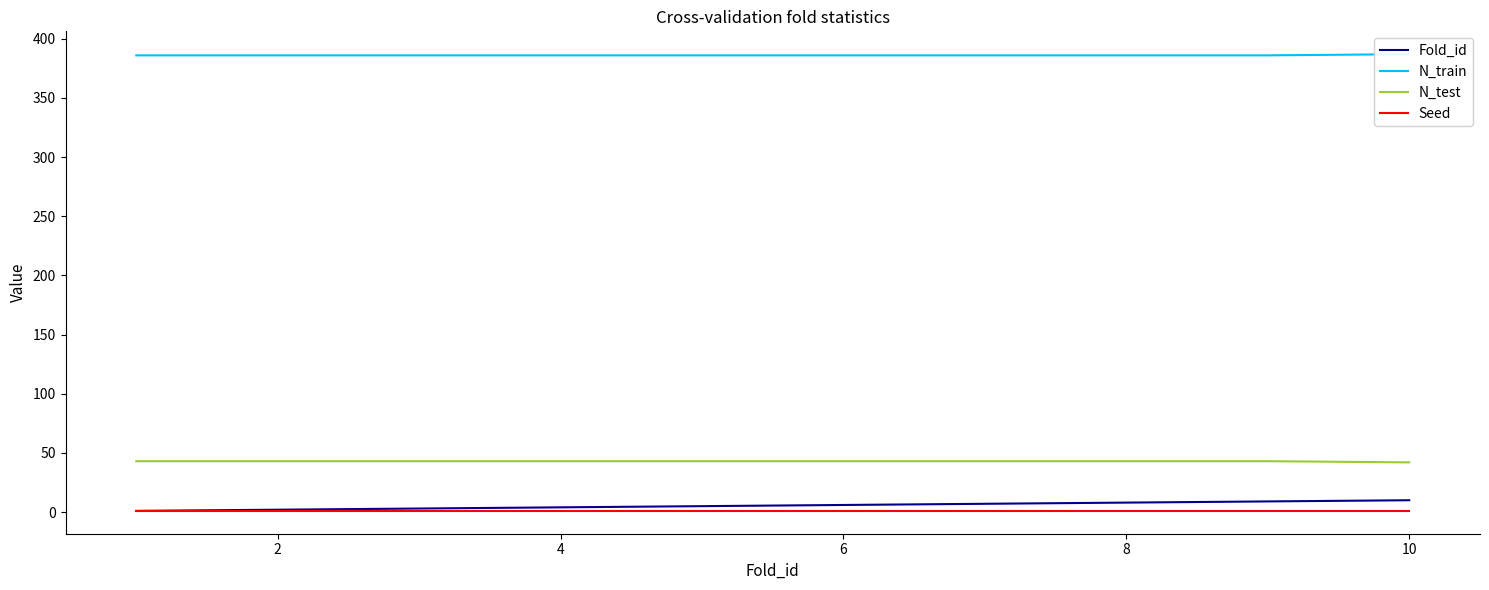

At how many categories does at least one series exceed 199?

10